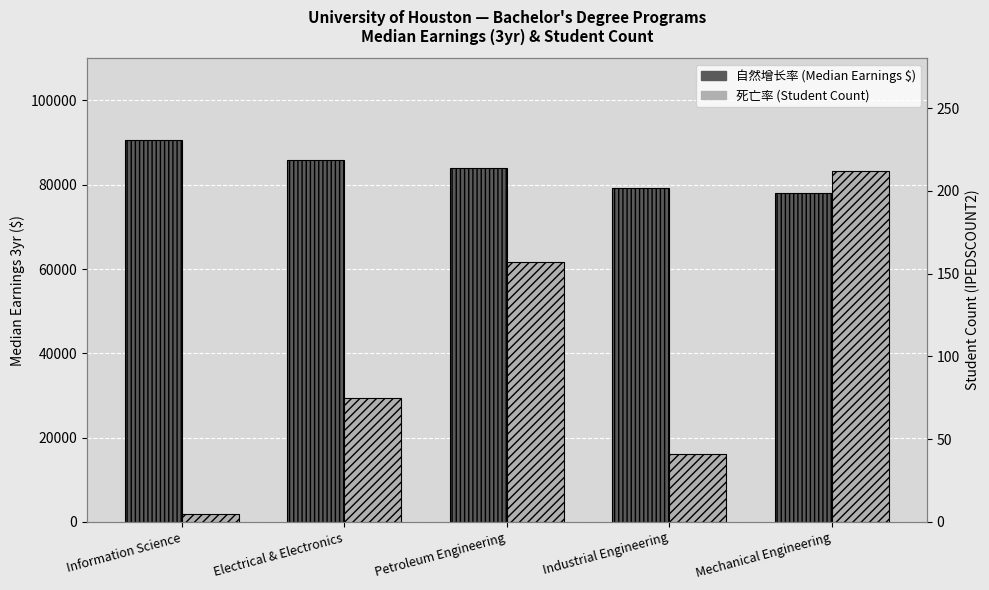

What is the sum of the 死亡率 (Student Count) values at Industrial Engineering and Electrical & Electronics?

116